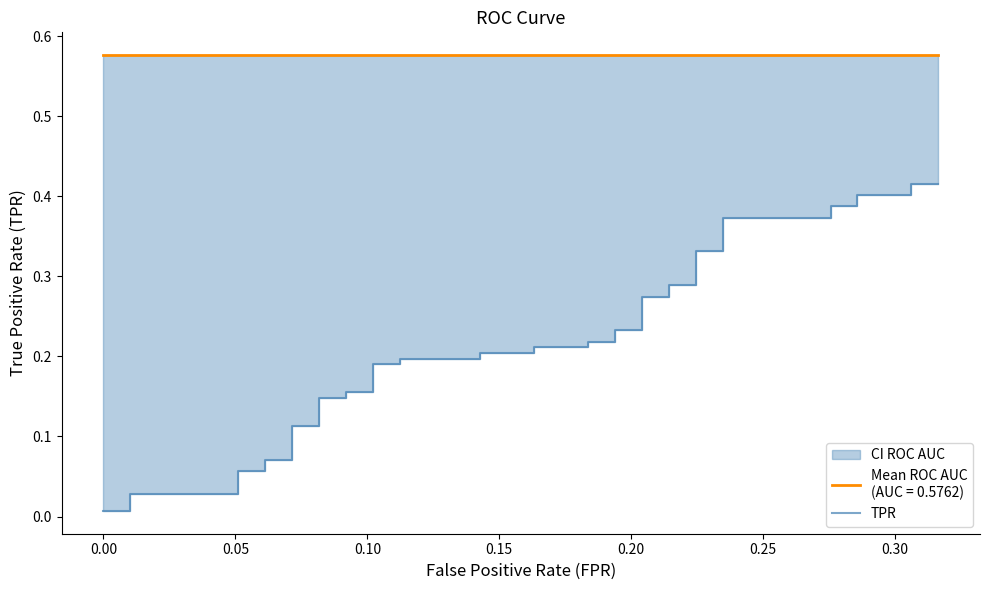

What is the value of the 30th point from the left?

0.3